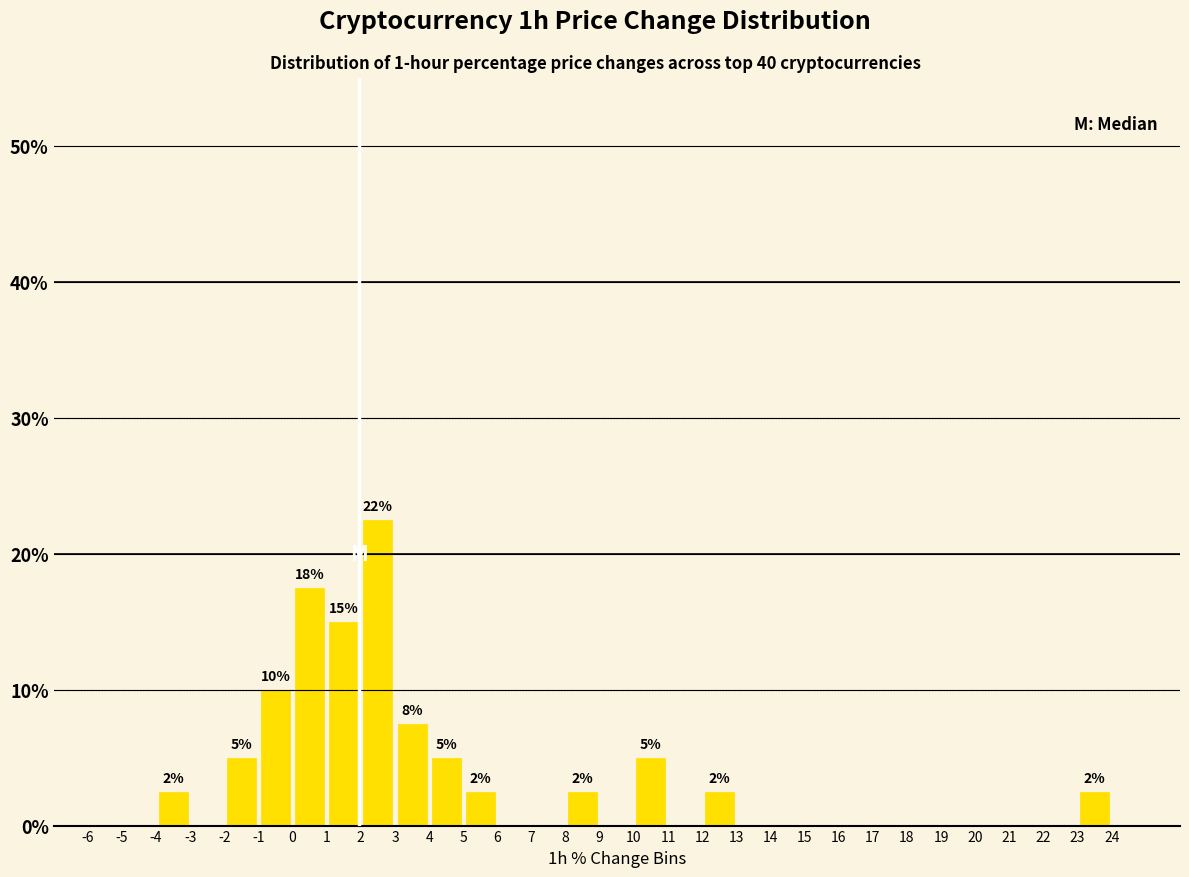

Which range on the x-axis has the tallest bar?

2 to 3